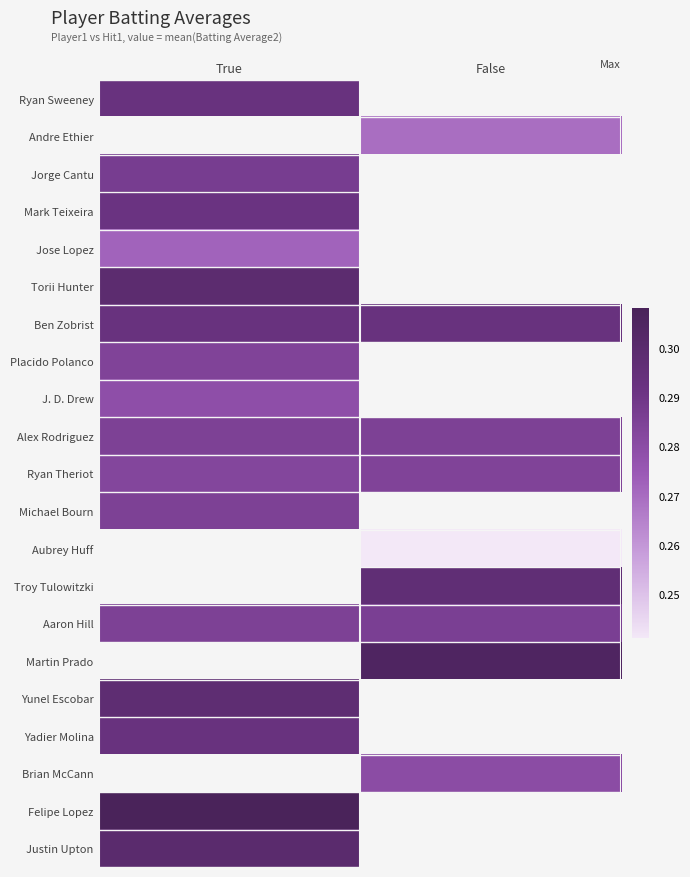

What is the sum of all Ben Zobrist values?

0.6